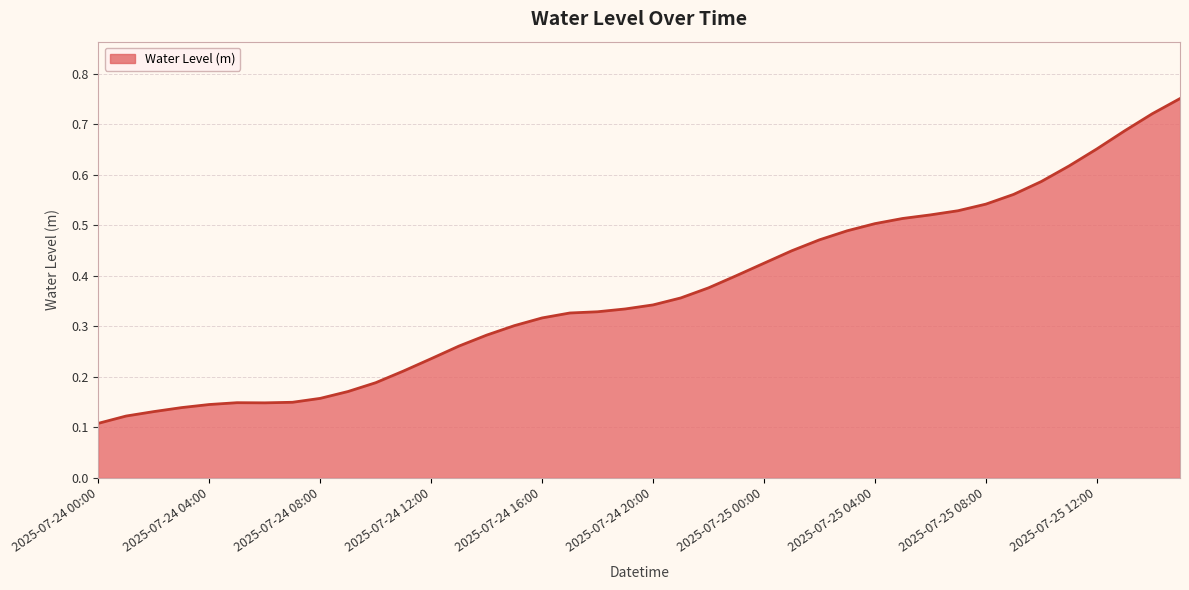

List the labels in order of value, largest first.

2025-07-25 15:00, 2025-07-25 14:00, 2025-07-25 13:00, 2025-07-25 12:00, 2025-07-25 11:00, 2025-07-25 10:00, 2025-07-25 09:00, 2025-07-25 08:00, 2025-07-25 07:00, 2025-07-25 06:00, 2025-07-25 05:00, 2025-07-25 04:00, 2025-07-25 03:00, 2025-07-25 02:00, 2025-07-25 01:00, 2025-07-25 00:00, 2025-07-24 23:00, 2025-07-24 22:00, 2025-07-24 21:00, 2025-07-24 20:00, 2025-07-24 19:00, 2025-07-24 18:00, 2025-07-24 17:00, 2025-07-24 16:00, 2025-07-24 15:00, 2025-07-24 14:00, 2025-07-24 13:00, 2025-07-24 12:00, 2025-07-24 11:00, 2025-07-24 10:00, 2025-07-24 09:00, 2025-07-24 08:00, 2025-07-24 07:00, 2025-07-24 05:00, 2025-07-24 06:00, 2025-07-24 04:00, 2025-07-24 03:00, 2025-07-24 02:00, 2025-07-24 01:00, 2025-07-24 00:00